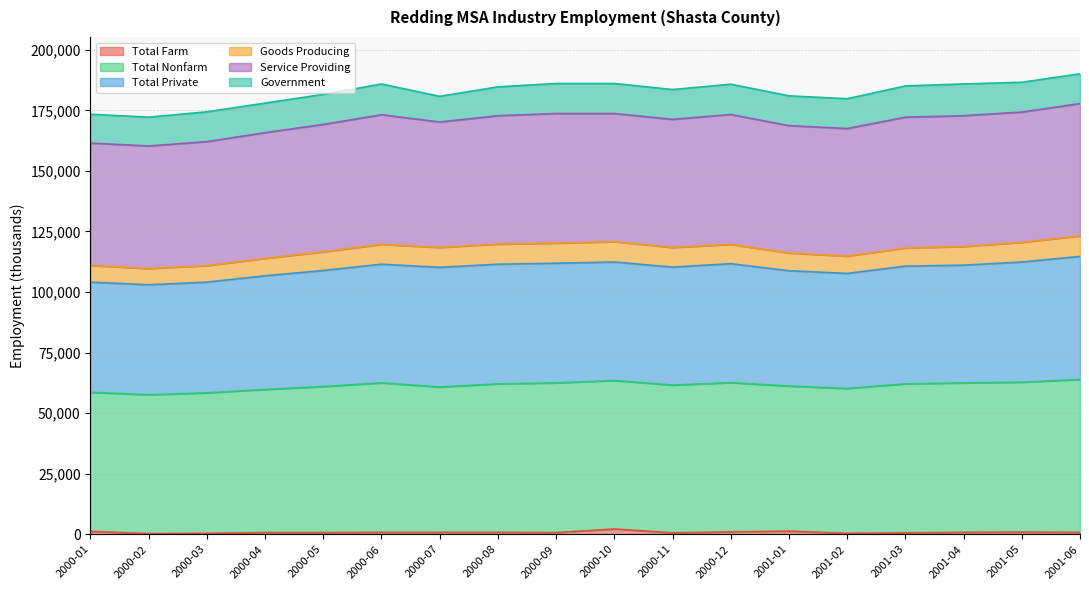

What are all the series names shown in the legend?

Total Farm, Total Nonfarm, Total Private, Goods Producing, Service Providing, Government